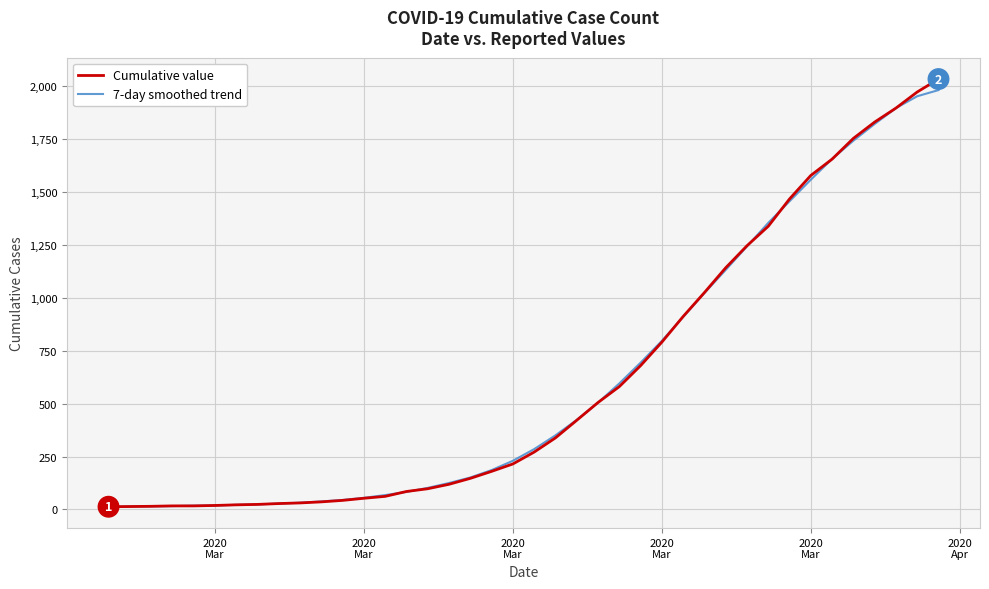

How many lines are shown in the chart?

2